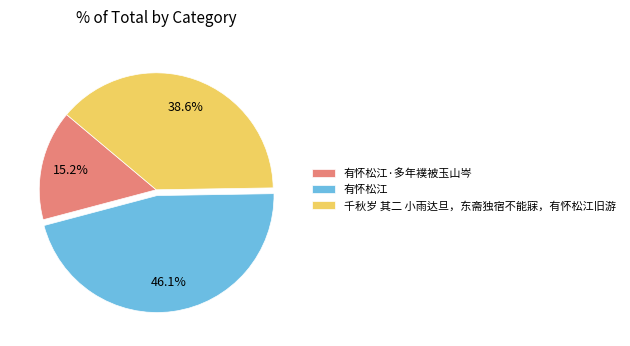

True or false: 千秋岁 其二 小雨达旦，东斋独宿不能寐，有怀松江旧游 accounts for 39% of the total.

True